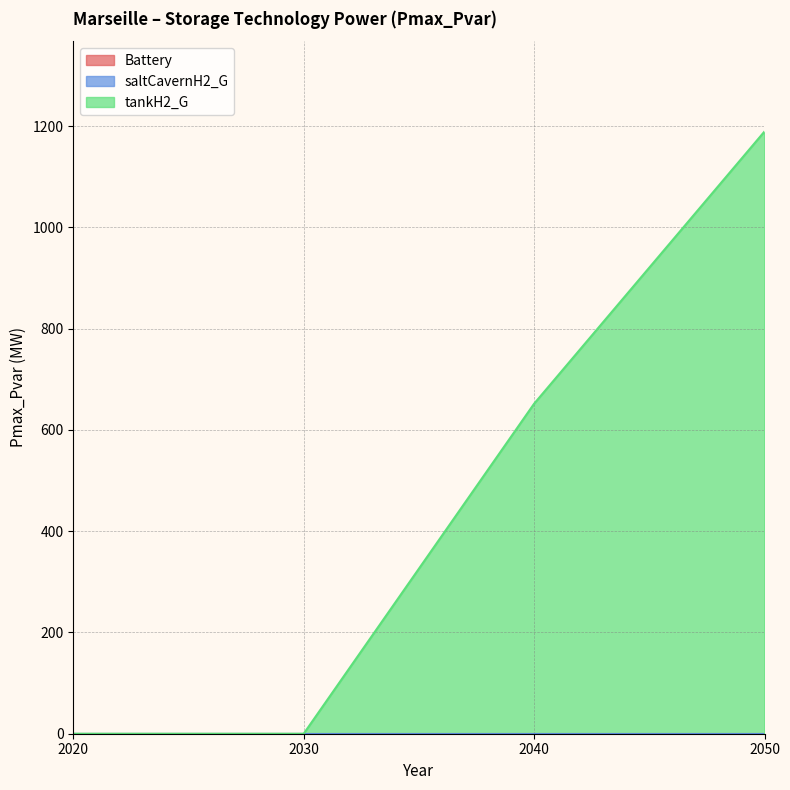

True or false: saltCavernH2_G and Battery intersect in this chart.

False